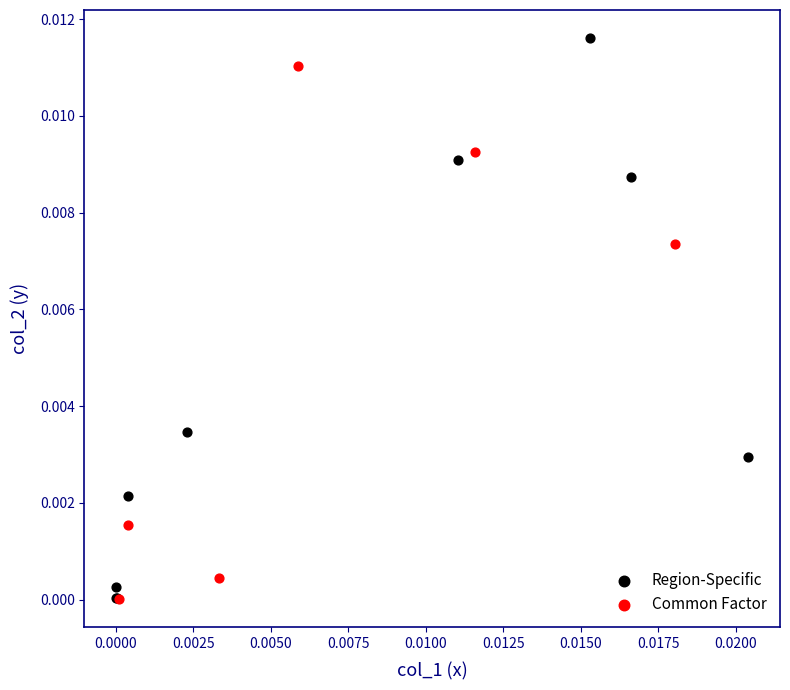

Which series contains the highest Y value?

Region-Specific